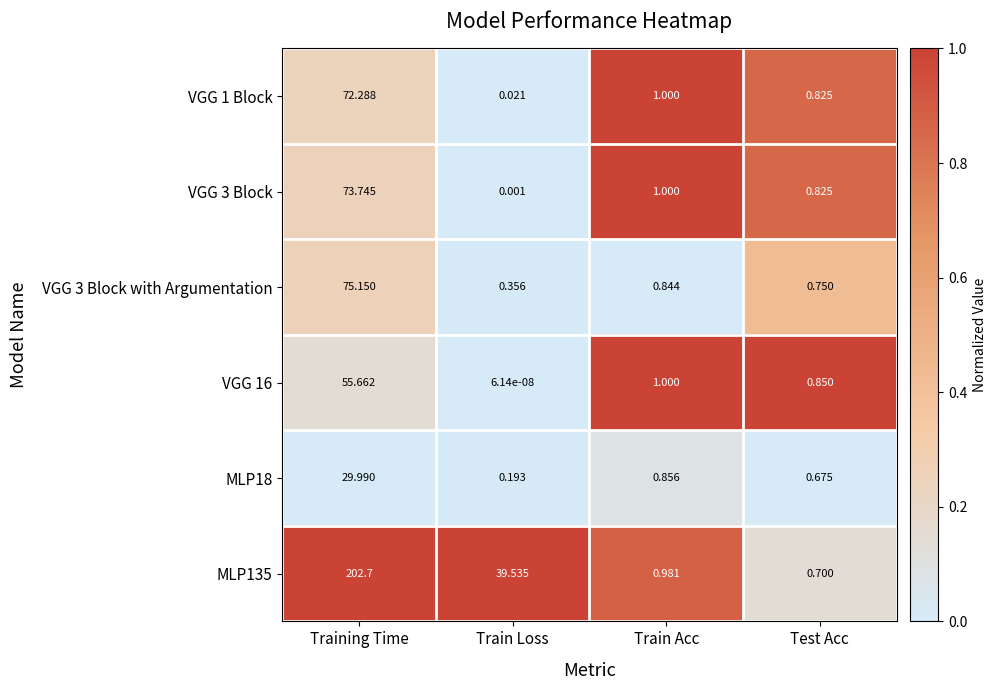

Which label corresponds to the smallest value in the chart?

Train Loss